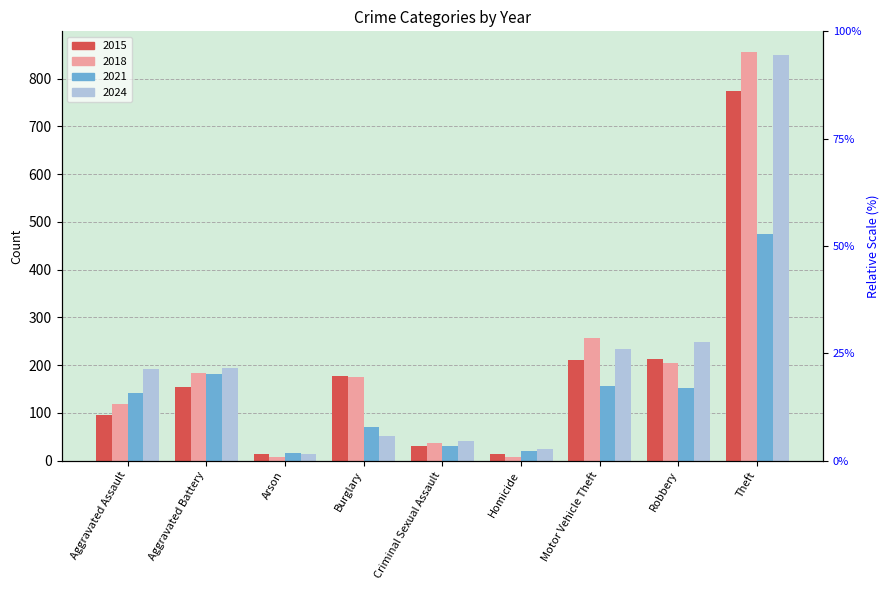

Between Robbery and Homicide, which is larger?

Robbery